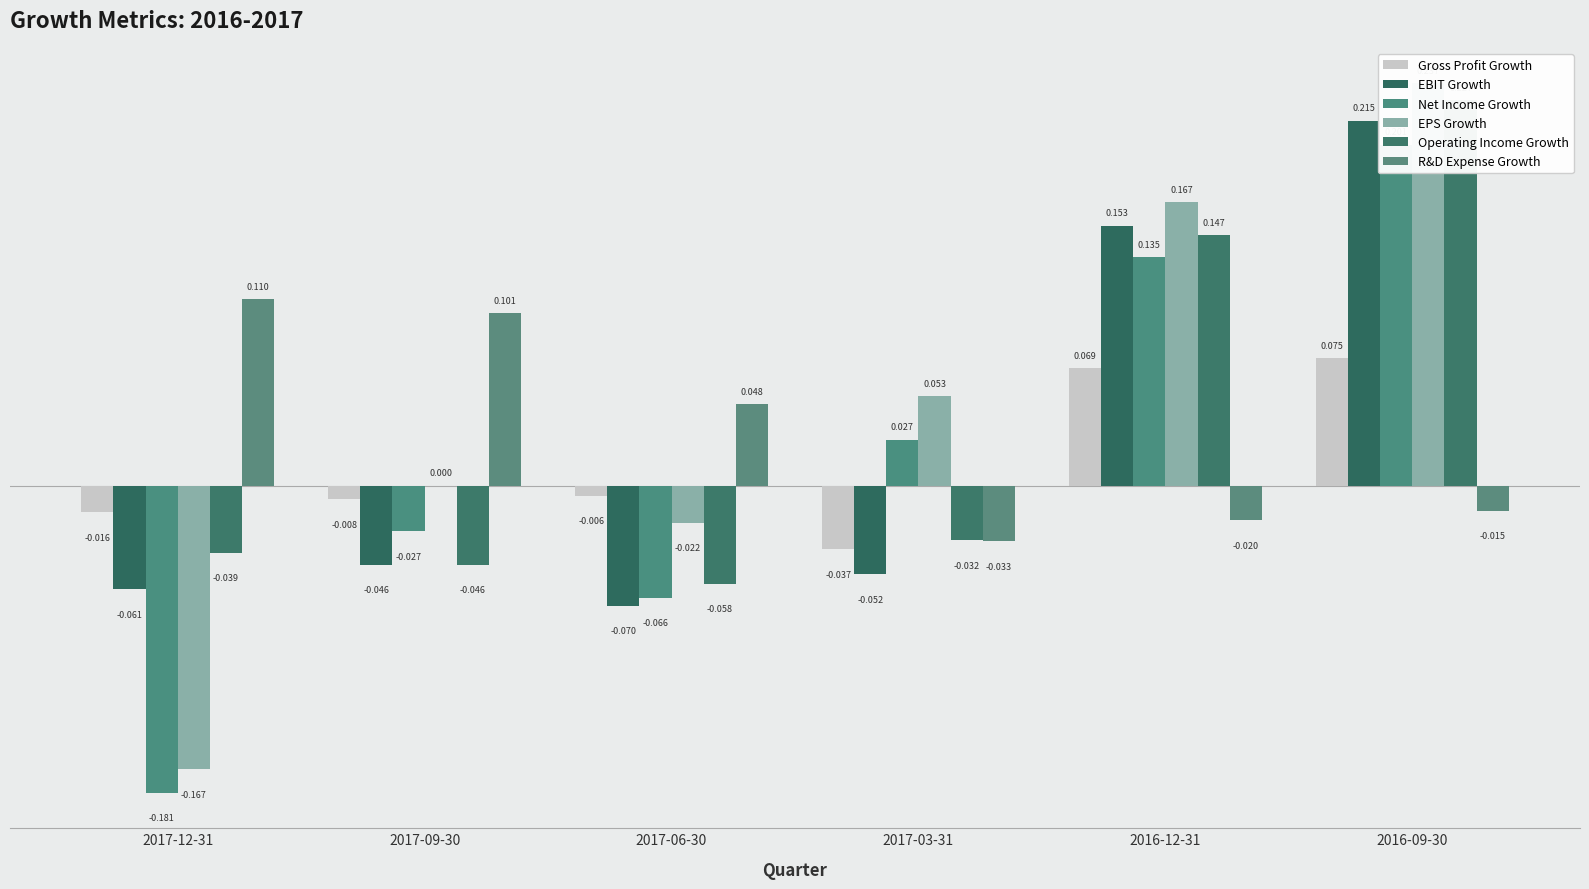

At which label does EPS Growth reach its minimum?

2017-12-31